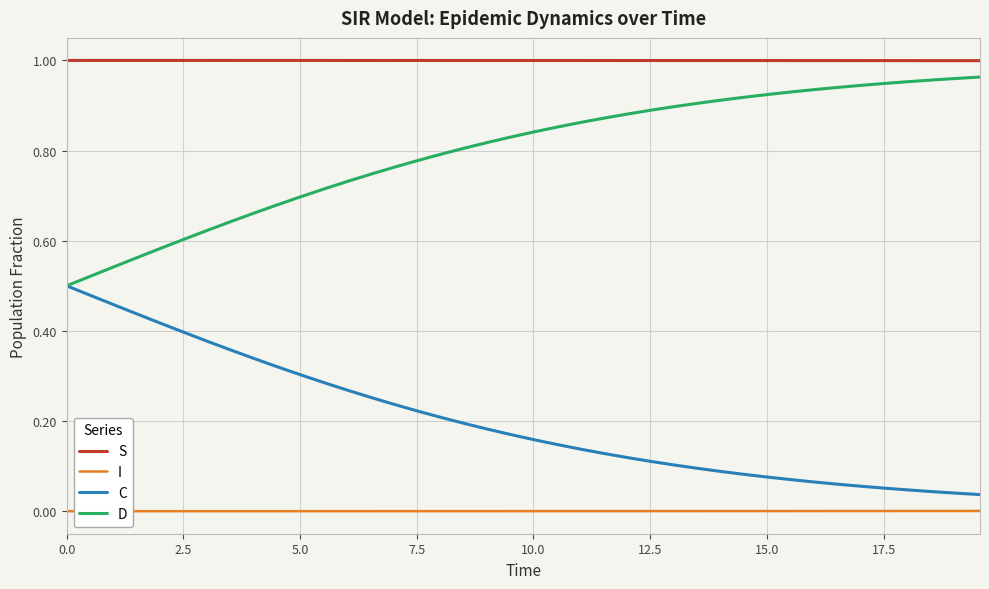

Which series has the largest total across all categories?

S